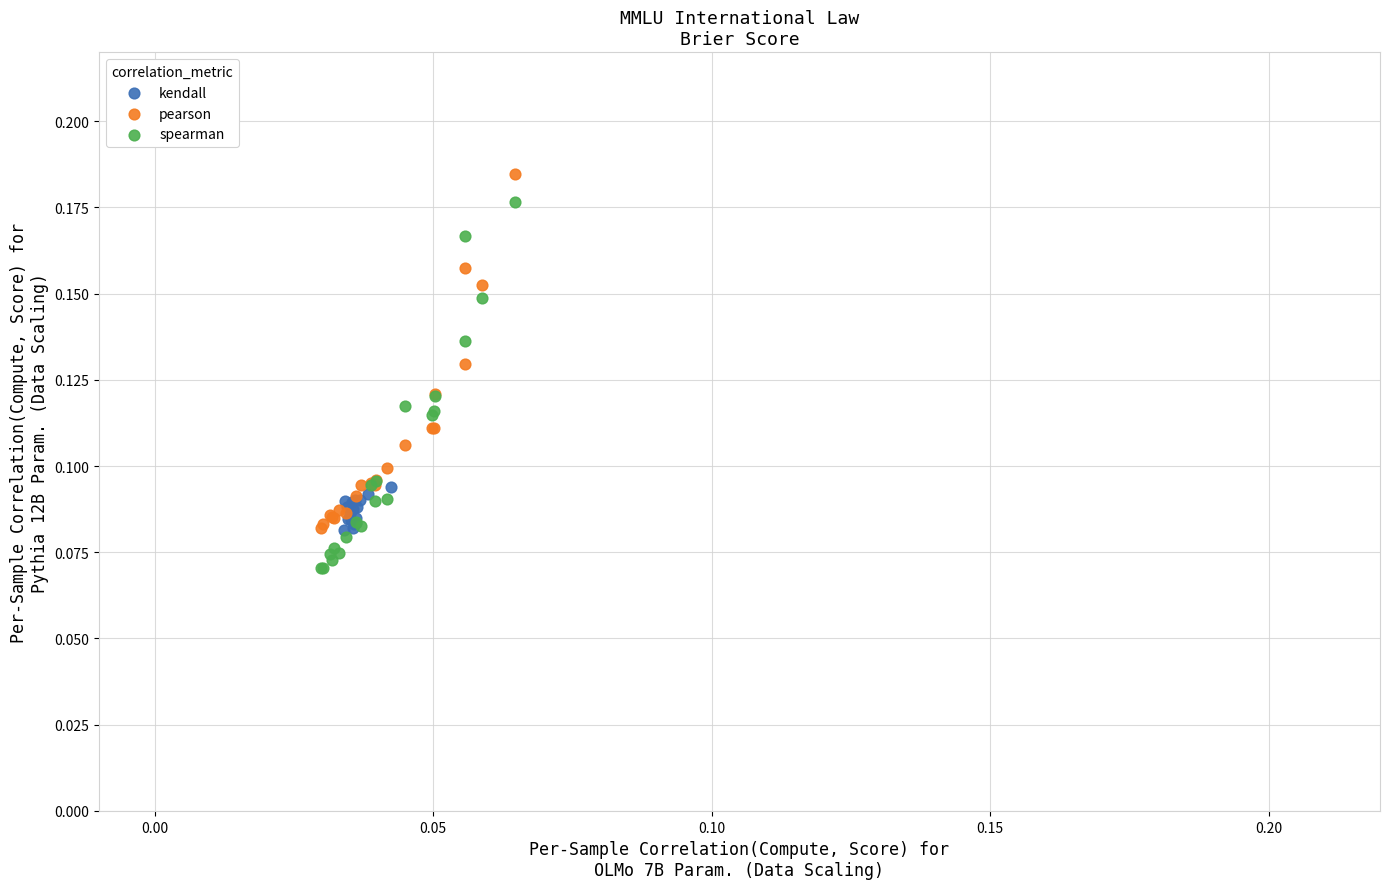

Which series has the largest Y range (max minus min)?

spearman